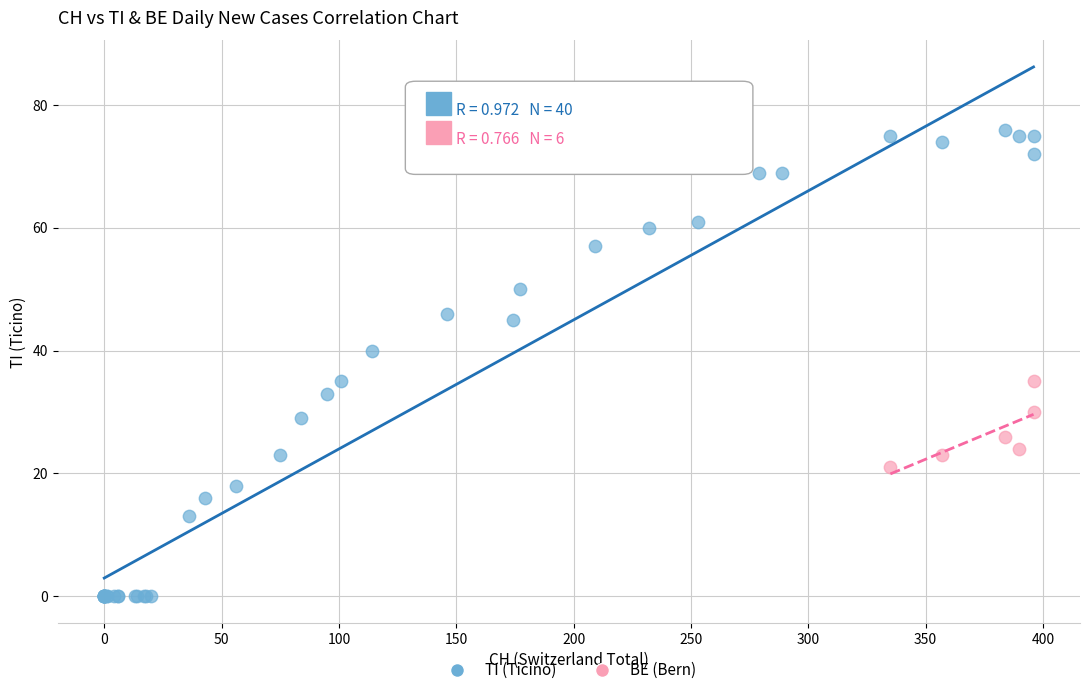

Which series reaches the maximum Y coordinate?

TI (Ticino)